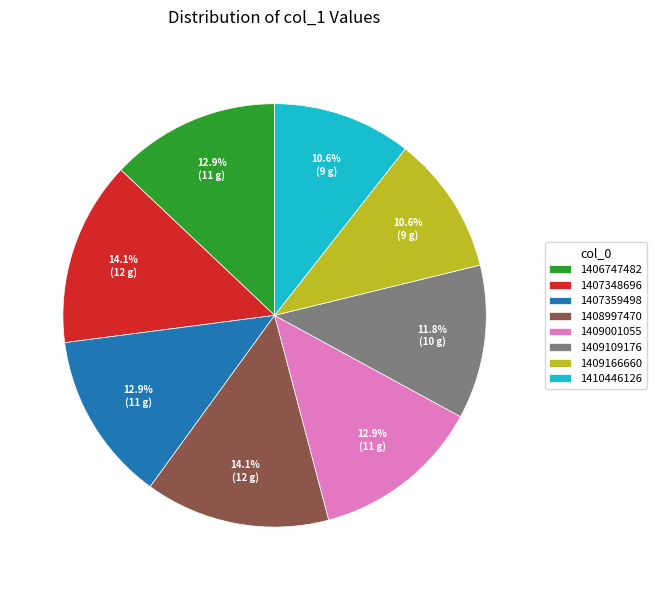

The 1409109176 slice represents 12% of the pie. True or false?

True